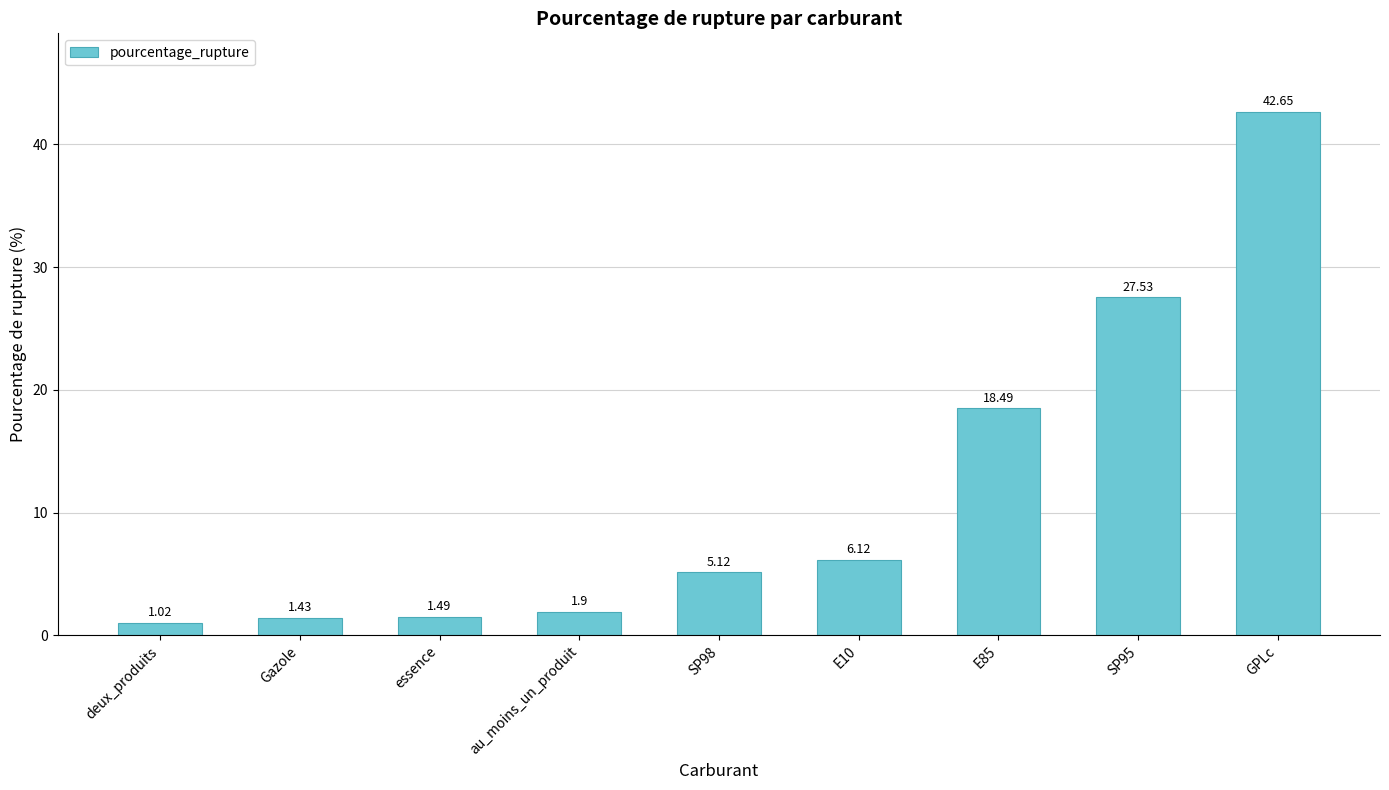

The chart shows a value of 9.6 at SP95. True or false?

False